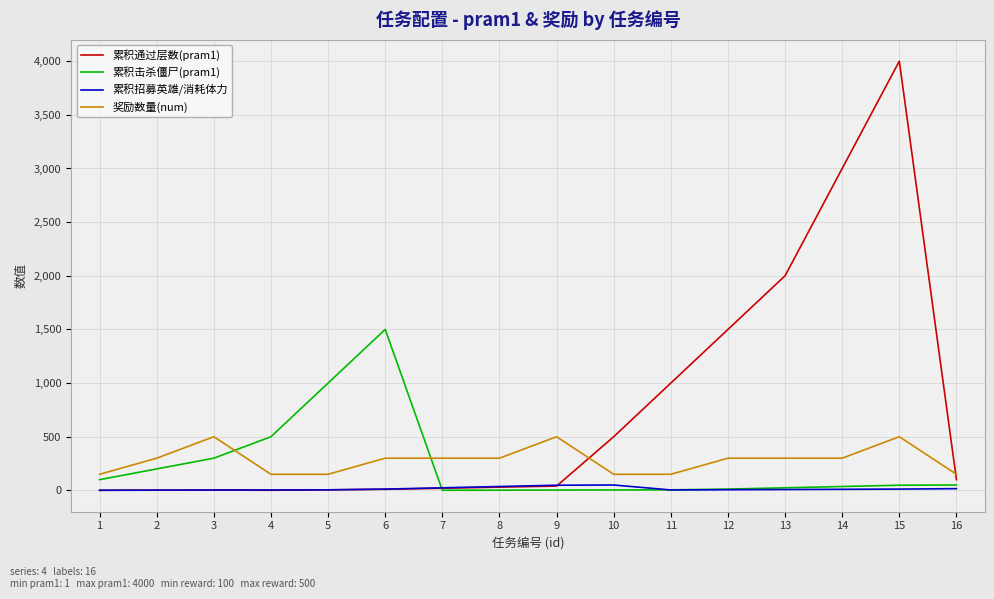

What is the minimum value for 奖励数量(num)?

150